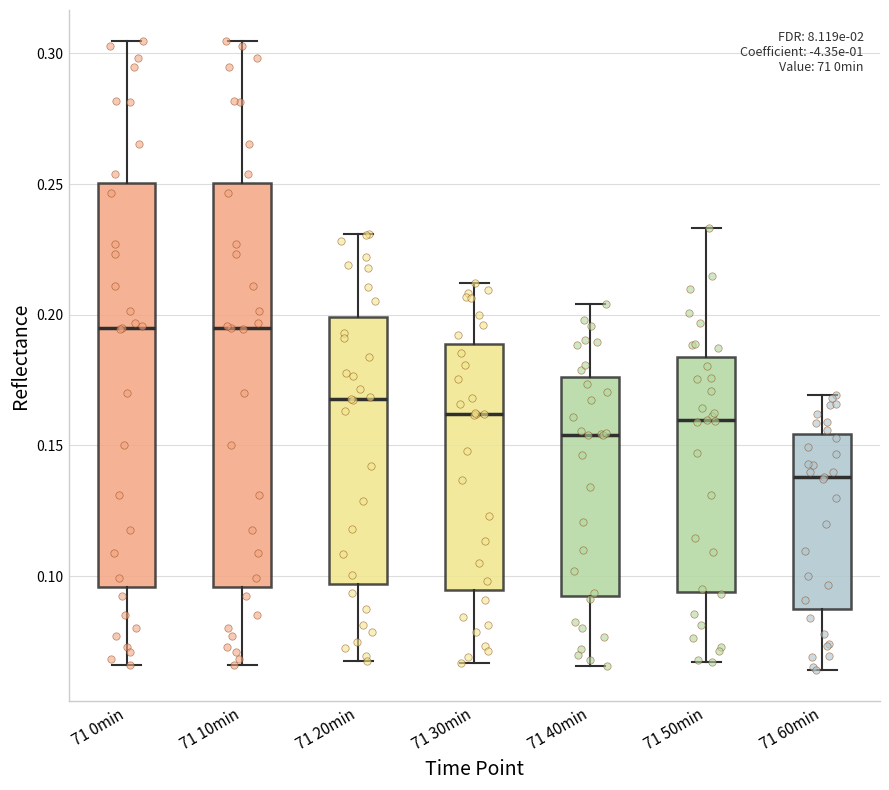

Where does the upper whisker of the box for 71 30min end on the y-axis? The values are not printed on the chart, so give them approximately, as read against the axis.

0.210